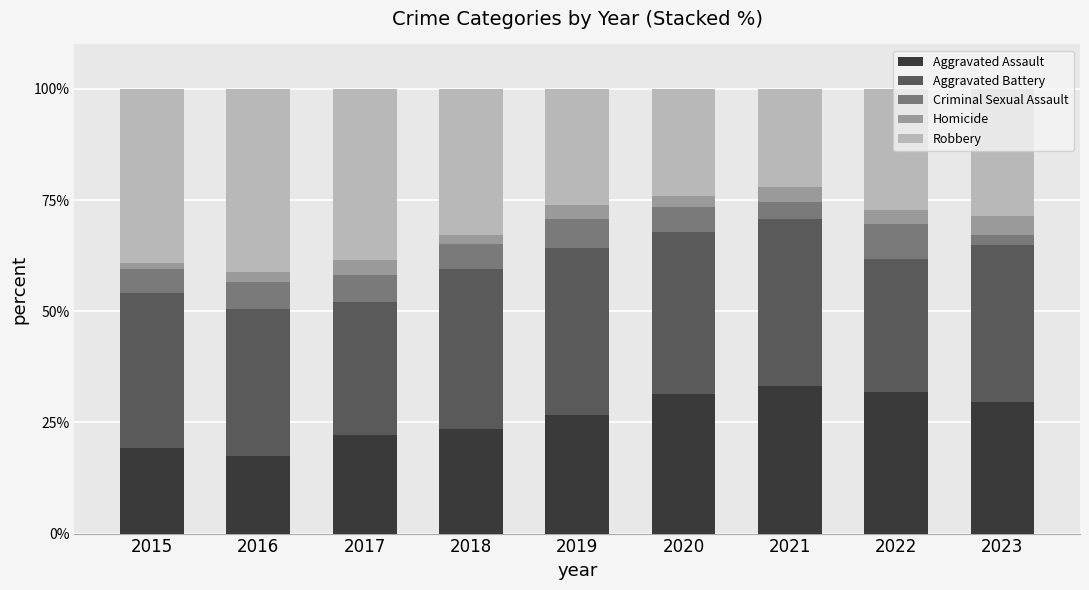

True or false: Aggravated Assault has a value of 26.7 at 2019.

True